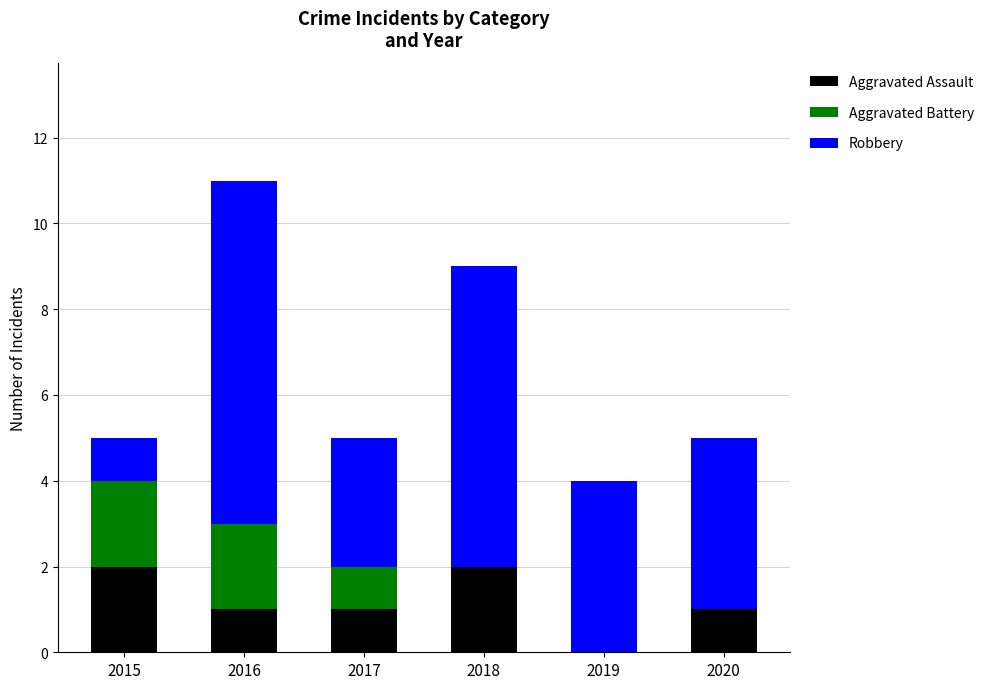

Does the chart contain stacked bars?

Yes